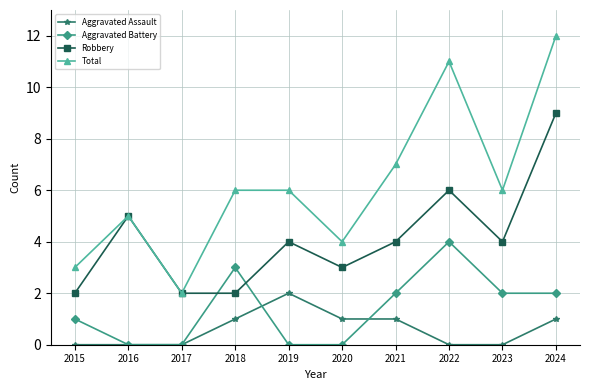

At which label does Aggravated Battery first exceed 2?

2018